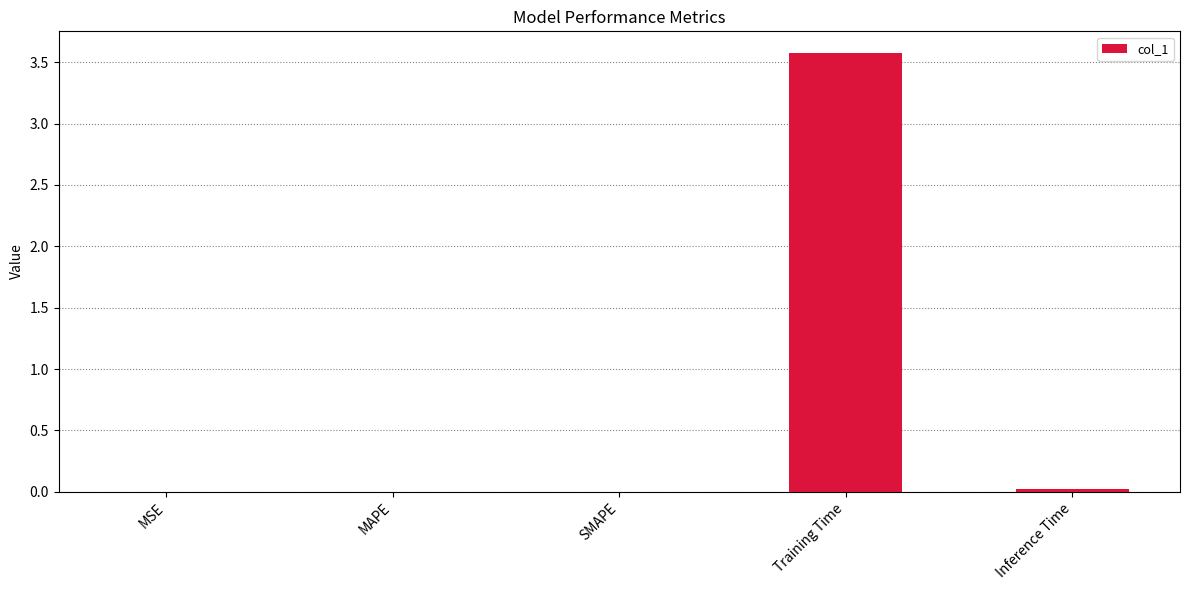

At which category does the chart reach its peak across all series?

Training Time